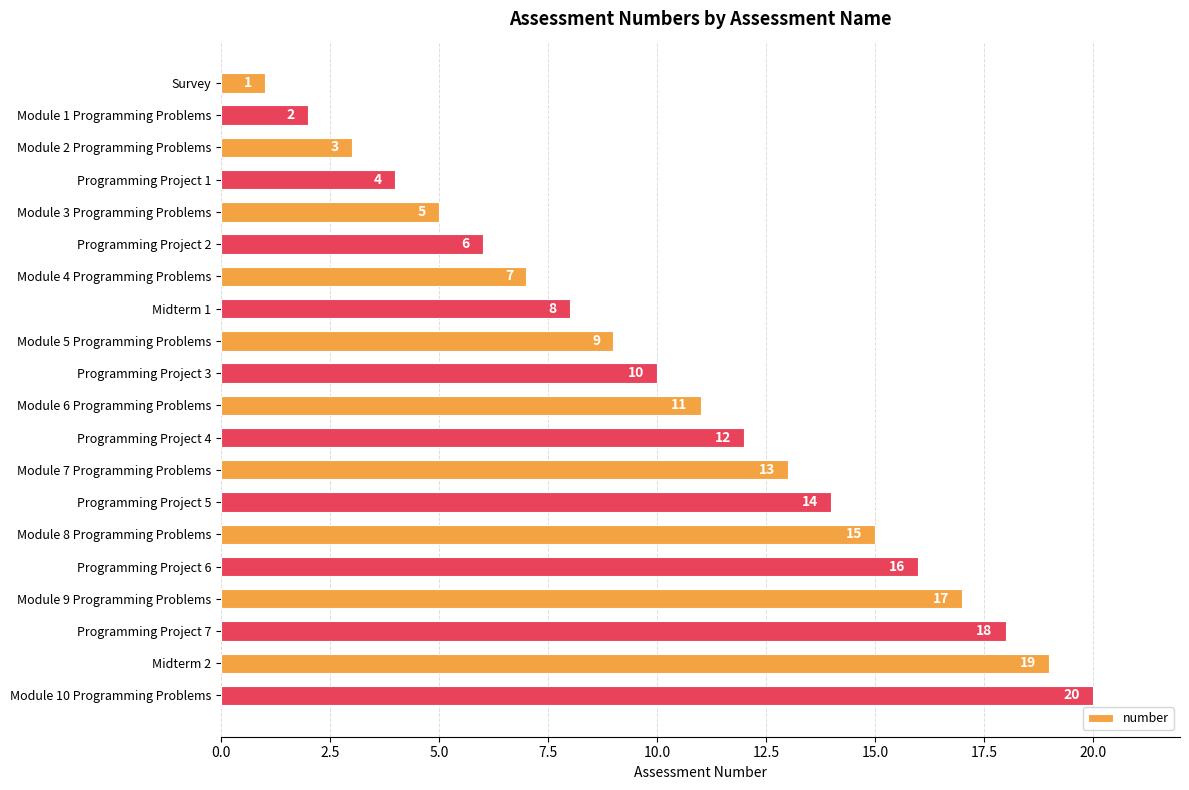

Rank the categories by value from highest to lowest.

Module 10 Programming Problems, Midterm 2, Programming Project 7, Module 9 Programming Problems, Programming Project 6, Module 8 Programming Problems, Programming Project 5, Module 7 Programming Problems, Programming Project 4, Module 6 Programming Problems, Programming Project 3, Module 5 Programming Problems, Midterm 1, Module 4 Programming Problems, Programming Project 2, Module 3 Programming Problems, Programming Project 1, Module 2 Programming Problems, Module 1 Programming Problems, Survey